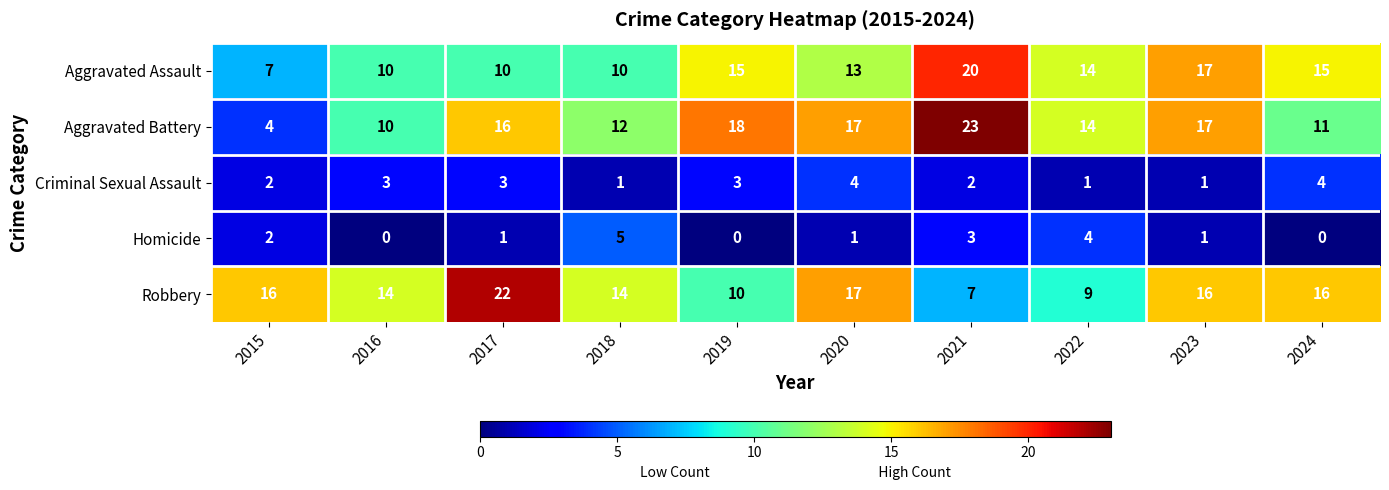

At how many categories does at least one series exceed 3?

10